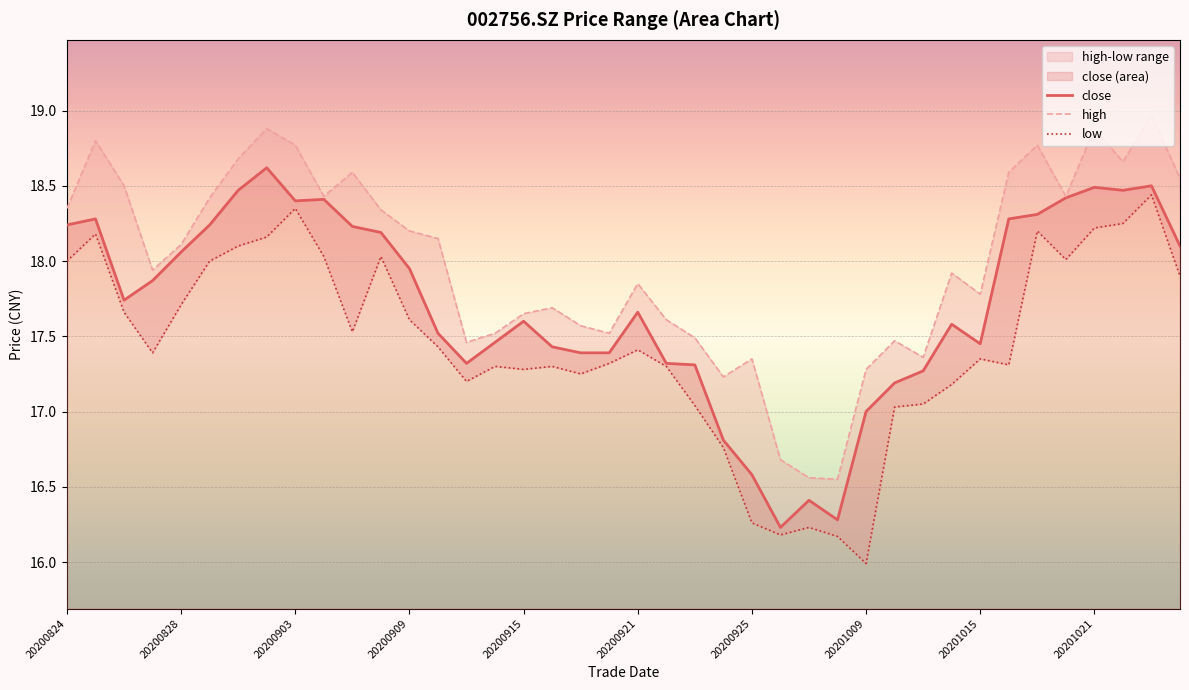

Reading right to left, transcribe all the data shown in this chart.

close: 18.1	18.5	18.5	18.5	18.4	18.3	18.3	17.4	17.6	17.3	17.2	17.0	16.3	16.4	16.2	16.6	16.8	17.3	17.3	17.7	17.4	17.4	17.4	17.6	17.5	17.3	17.5	17.9	18.2	18.2	18.4	18.4	18.6	18.5	18.2	18.1	17.9	17.7	18.3	18.2
high: 18.6	19.0	18.7	18.9	18.4	18.8	18.6	17.8	17.9	17.4	17.5	17.3	16.6	16.6	16.7	17.4	17.2	17.5	17.6	17.9	17.5	17.6	17.7	17.6	17.5	17.5	18.1	18.2	18.3	18.6	18.4	18.8	18.9	18.7	18.4	18.1	17.9	18.5	18.8	18.4
low: 17.9	18.4	18.2	18.2	18.0	18.2	17.3	17.4	17.2	17.1	17.0	16.0	16.2	16.2	16.2	16.3	16.8	17.0	17.3	17.4	17.3	17.2	17.3	17.3	17.3	17.2	17.4	17.6	18.0	17.5	18.0	18.4	18.2	18.1	18.0	17.7	17.4	17.7	18.2	18.0